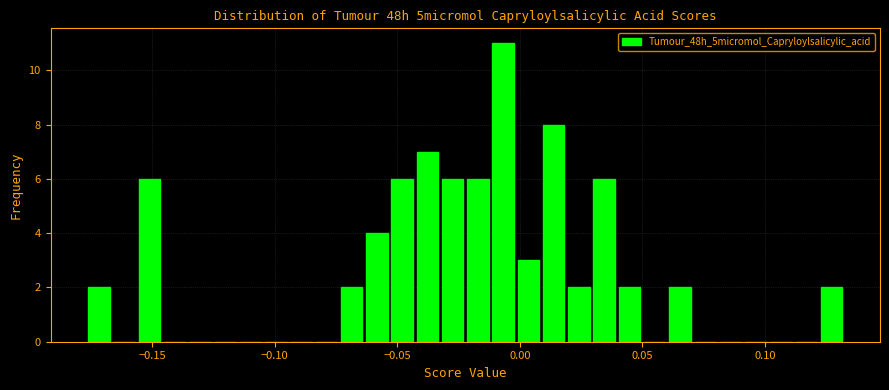

Read against the x-axis, roughly where is the centre of the tallest bar?

-0.005